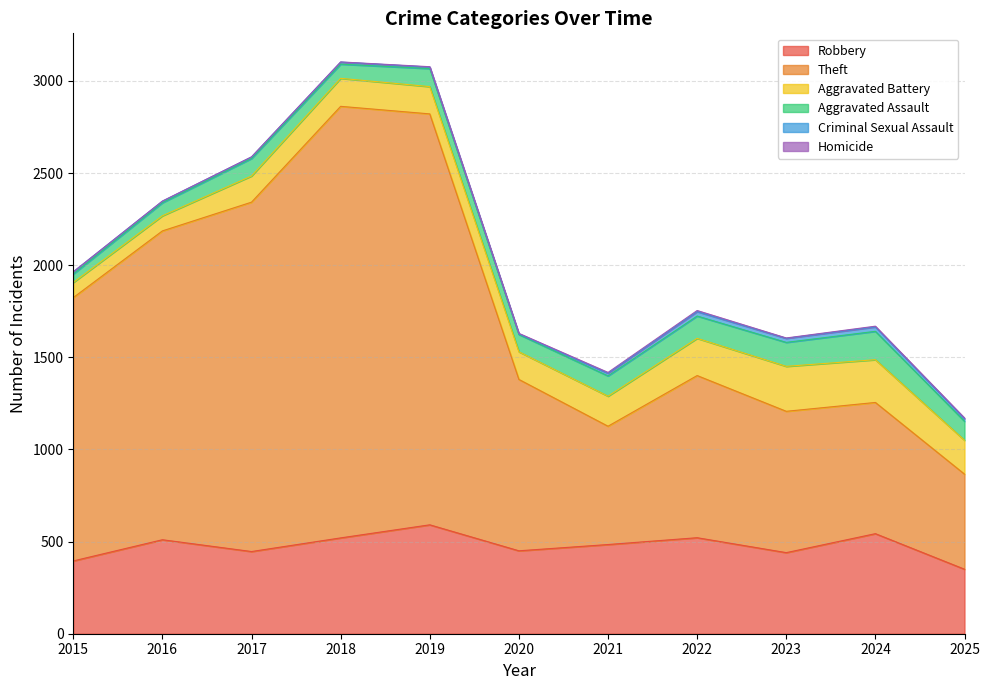

Which has a higher value, 2015 or 2016?

2016